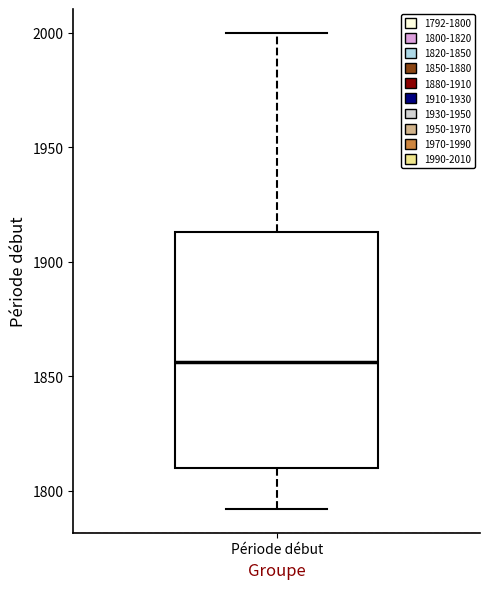

Where is the lower edge of the box for Période début on the y-axis? The values are not printed on the chart, so give them approximately, as read against the axis.

1810